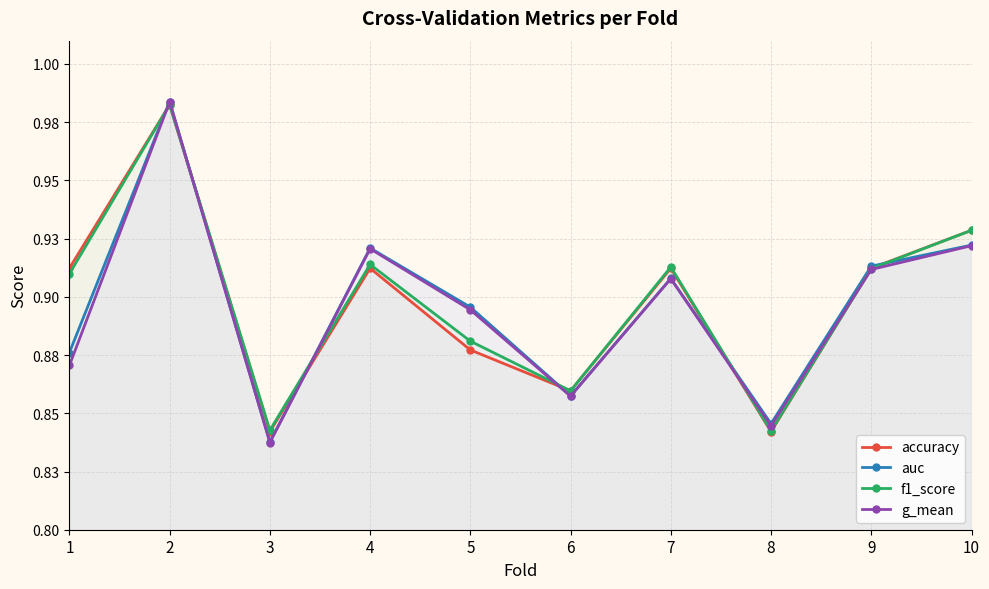

How many categories are shown in the chart?

10